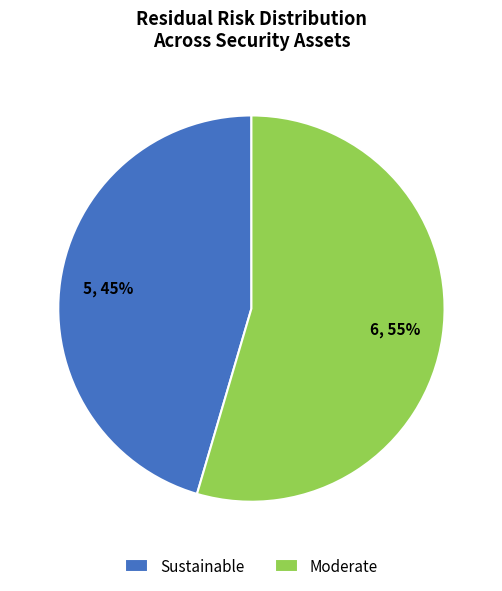

The Sustainable slice represents 1% of the pie. True or false?

False